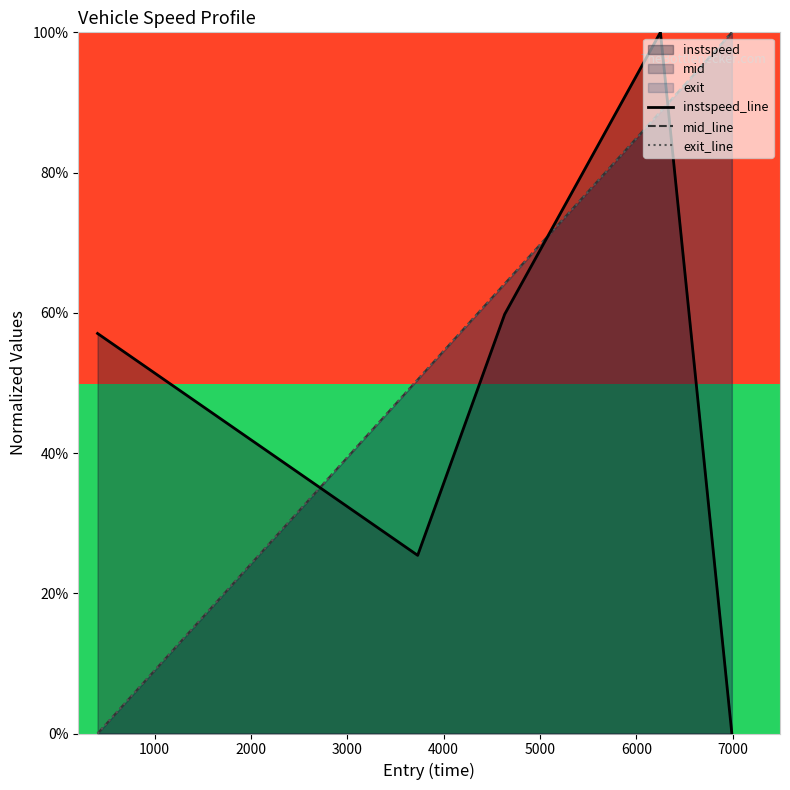

Which series has the widest spread of values?

instspeed